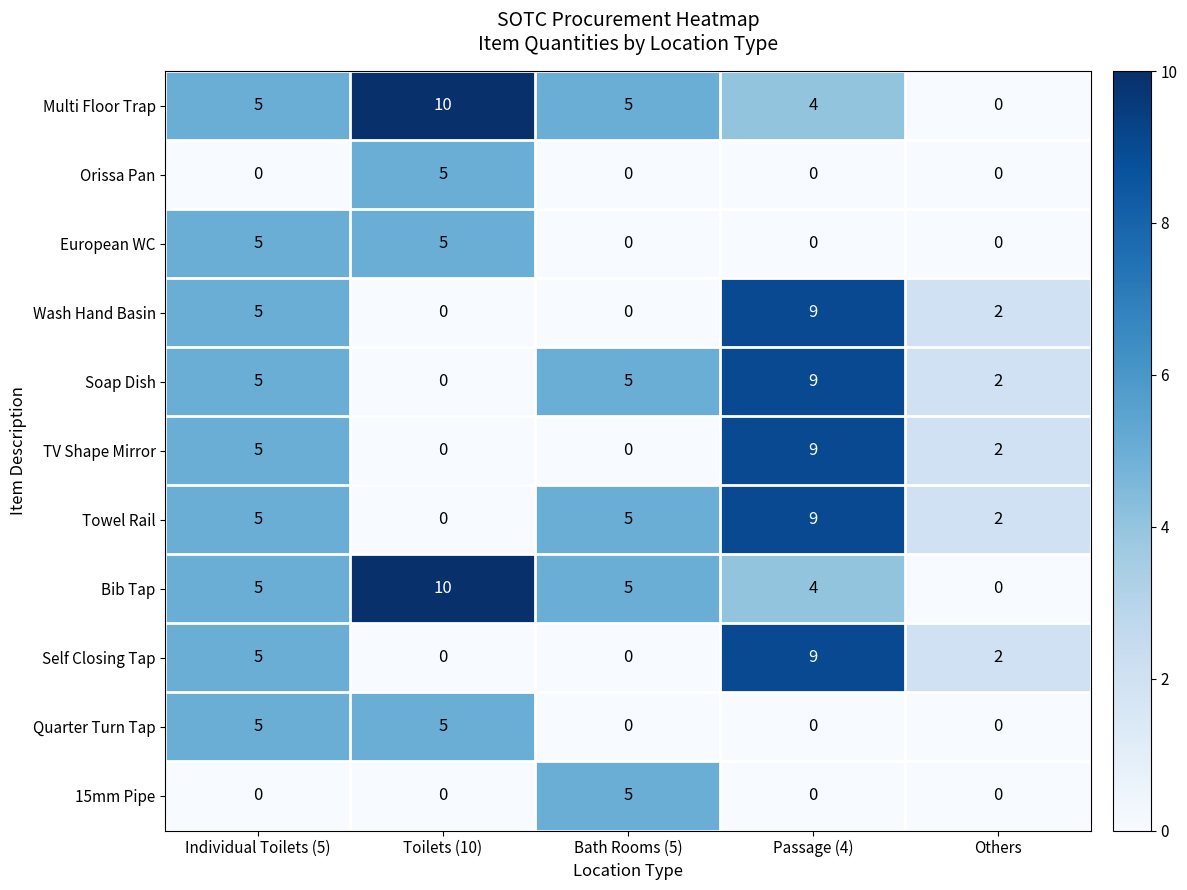

What is the maximum value shown in the chart?

10